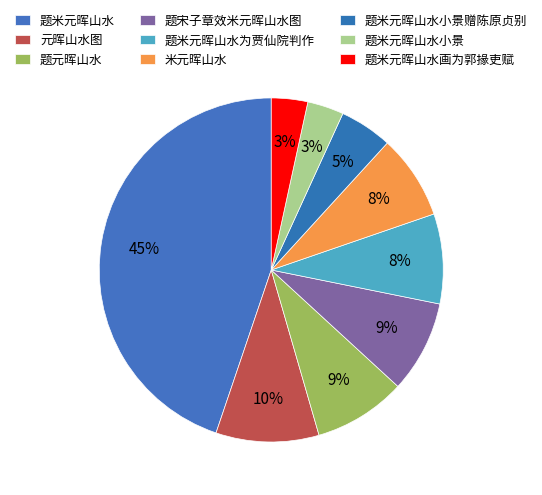

Is it true that 元晖山水图 is 19% of the pie?

False